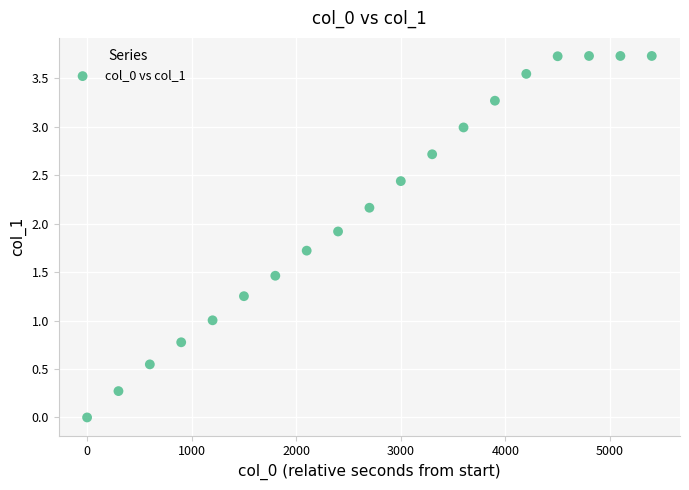

What is the range of Y values (max minus min)?

3.7